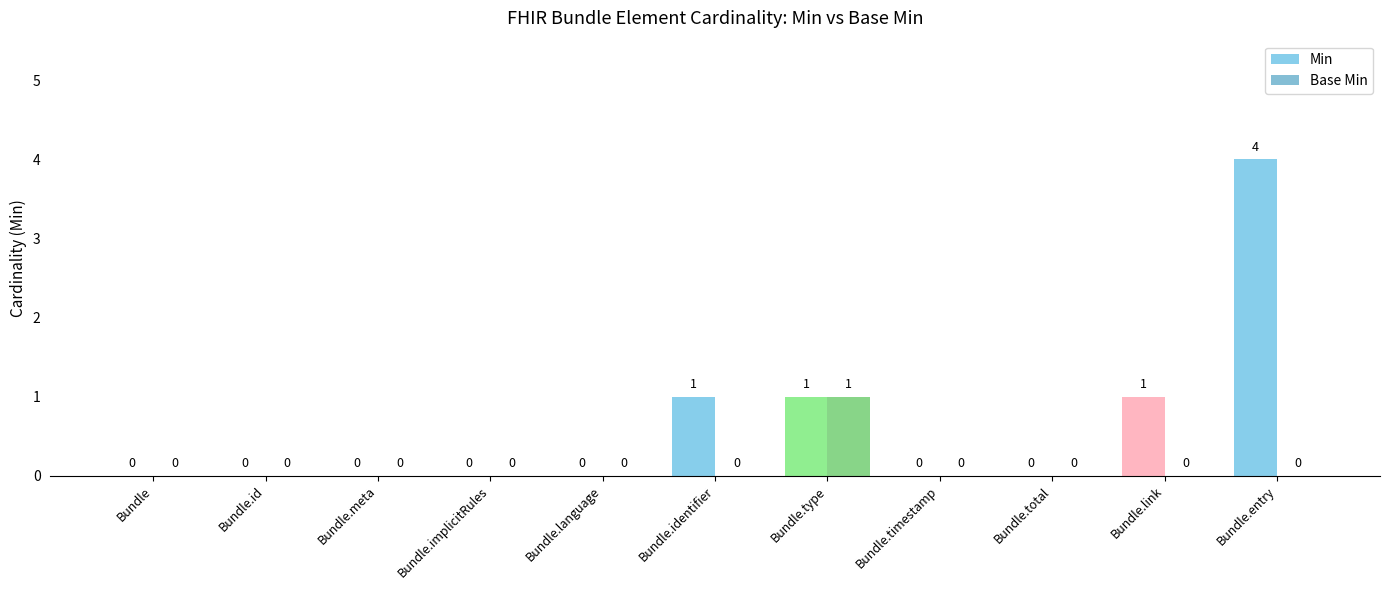

Which series has the largest total across all categories?

Min